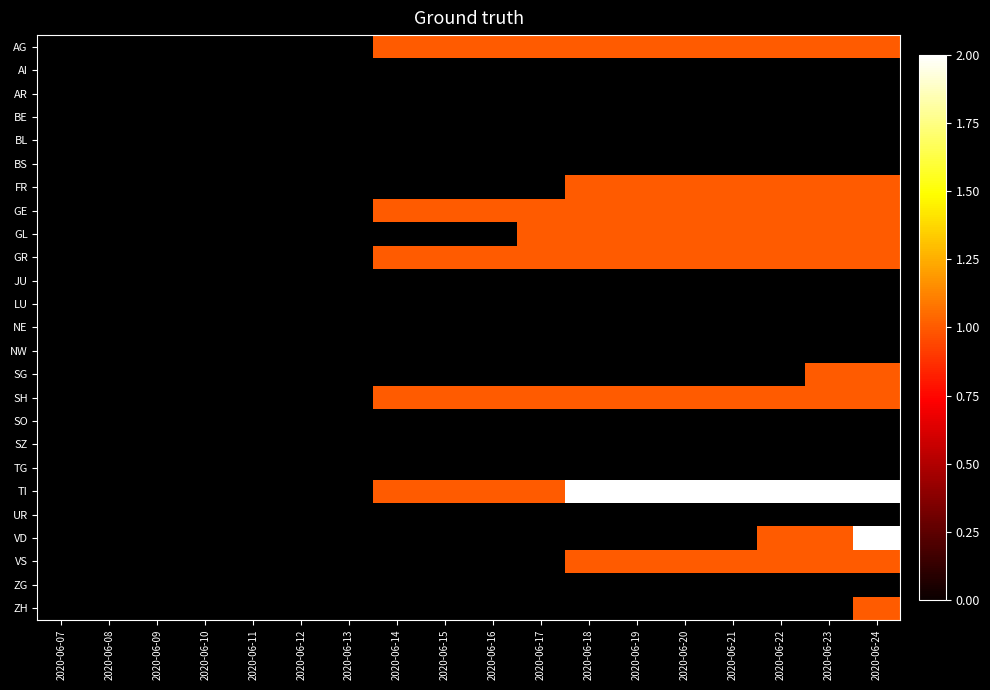

At which category does the chart reach its peak across all series?

2020-06-18